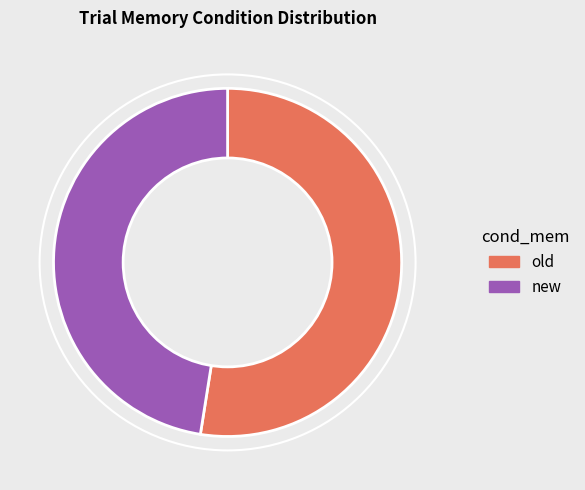

The new slice represents 55% of the pie. True or false?

False